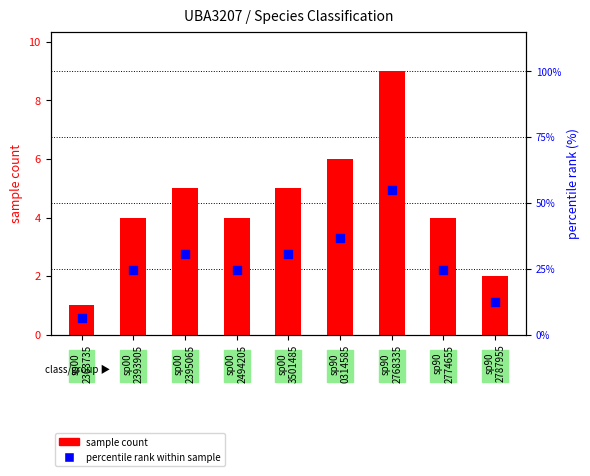

Is the value of sample count at sp00
3501485 greater than the value of percentile rank within sample at sp00
2395065?

Yes